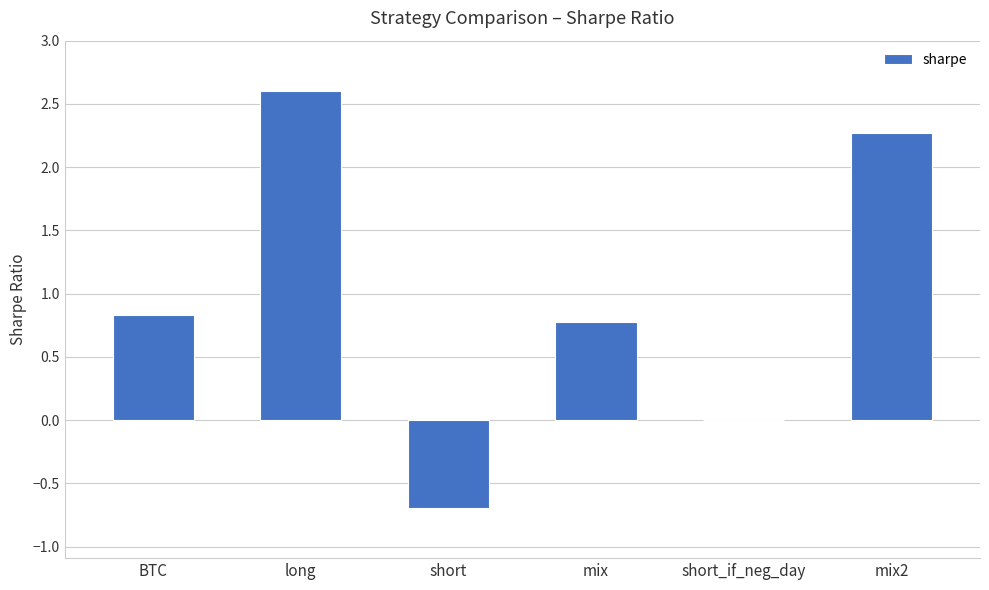

Count the number of data series in this chart.

1